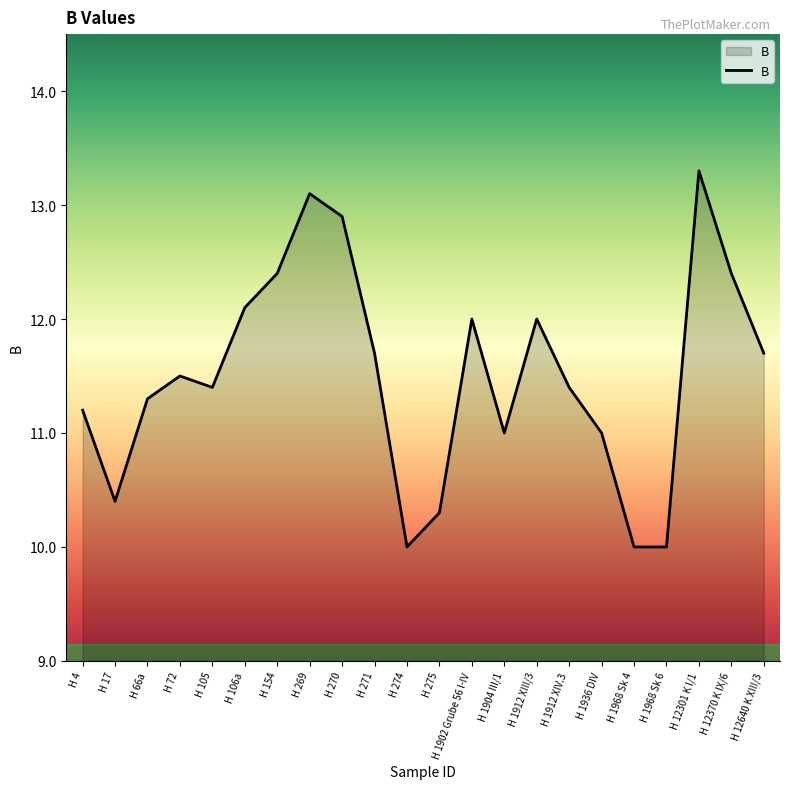

Does the chart display data point markers on the line(s)?

No